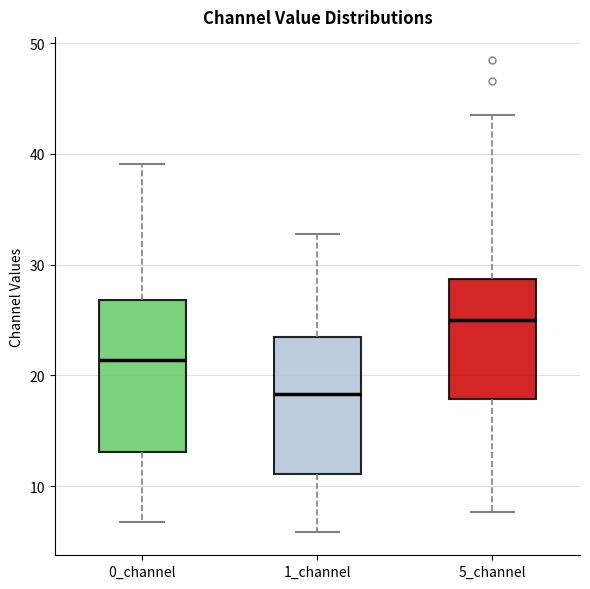

Reading left to right, transcribe this box plot: for each box, give where its median line is, the range the box spans, and where its two whiskers end, as read against the y-axis. The values are not printed on the chart, so give them approximately, as read against the axis.

0_channel: median 21, box 13 to 27, whiskers 7 to 39
1_channel: median 18, box 11 to 23, whiskers 6 to 33
5_channel: median 25, box 18 to 29, whiskers 8 to 44